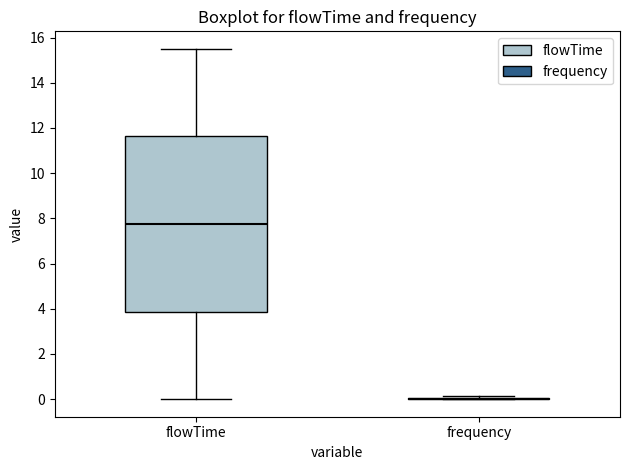

Reading left to right, read every box against the y-axis: the position of its median line, the range the box covers, and the ends of its whiskers. The values are not printed on the chart, so give them approximately, as read against the axis.

flowTime: median 7.8, box 3.8 to 11.6, whiskers 0.0 to 15.6
frequency: box collapsed to a line at 0.0, whiskers 0.0 to 0.2